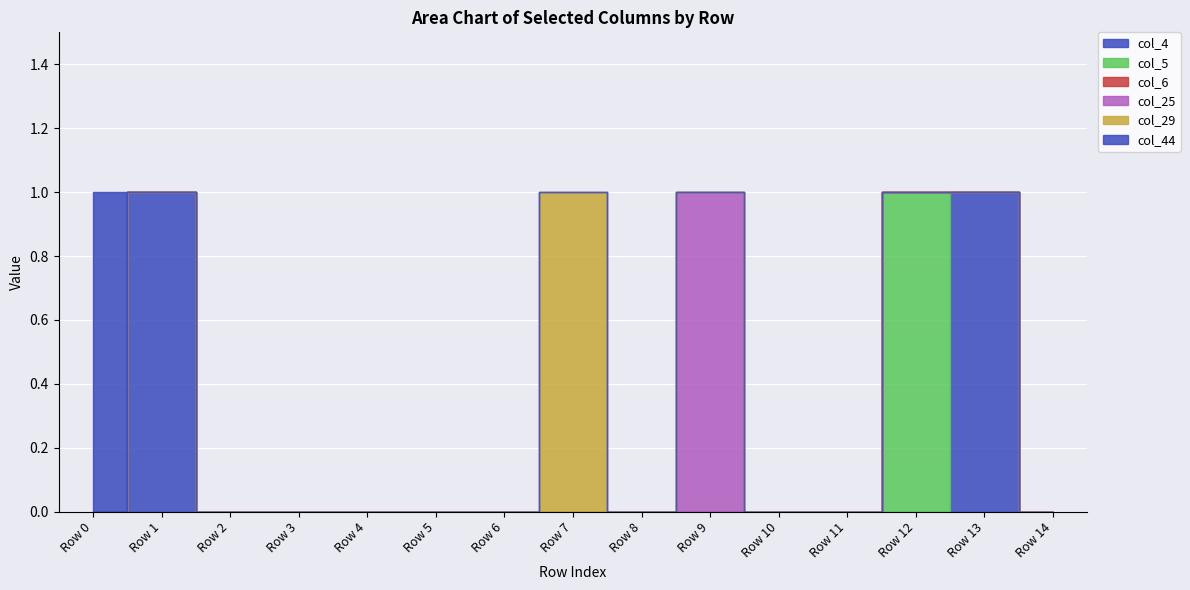

At Row 4, list the series in order from largest to smallest.

col_4, col_5, col_6, col_25, col_29, col_44